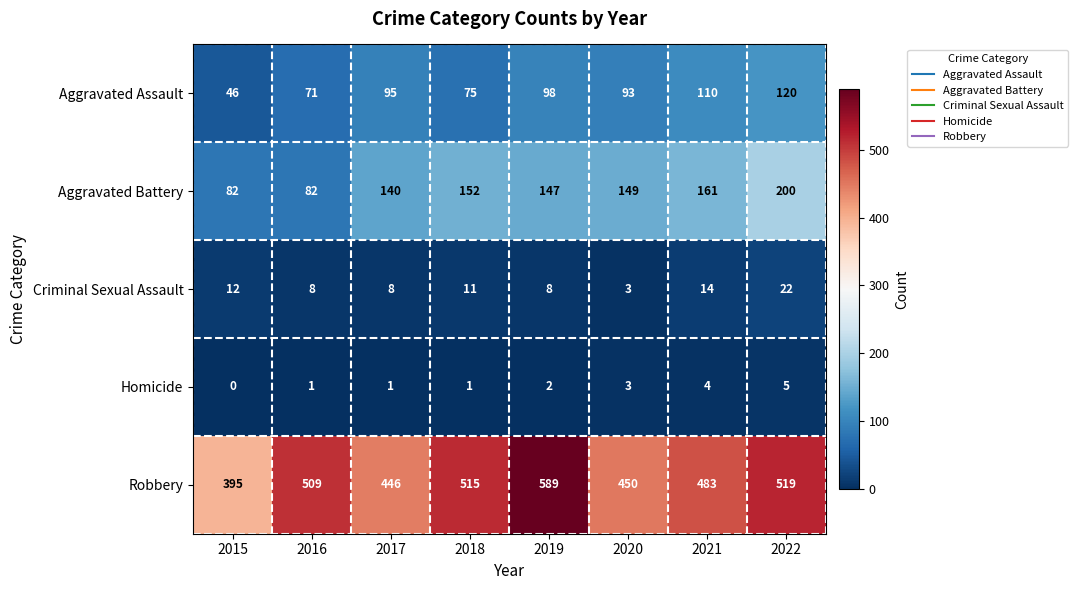

At which label is Criminal Sexual Assault closest to 12?

2015